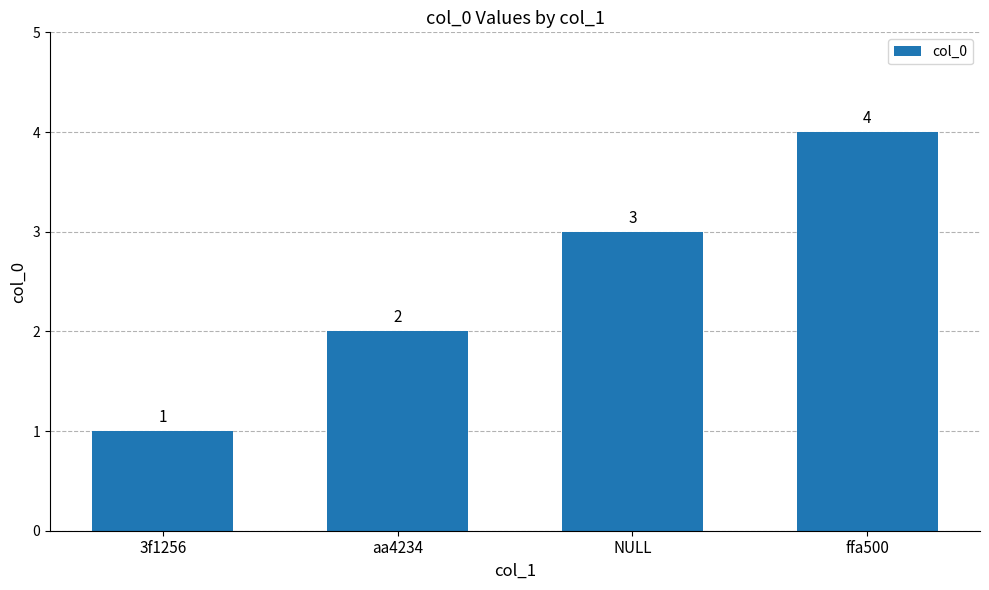

Reading left to right, transcribe all the data shown in this chart.

1	2	3	4